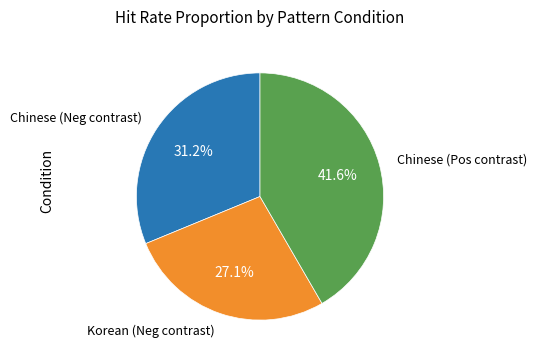

Count the number of slices in the pie.

3